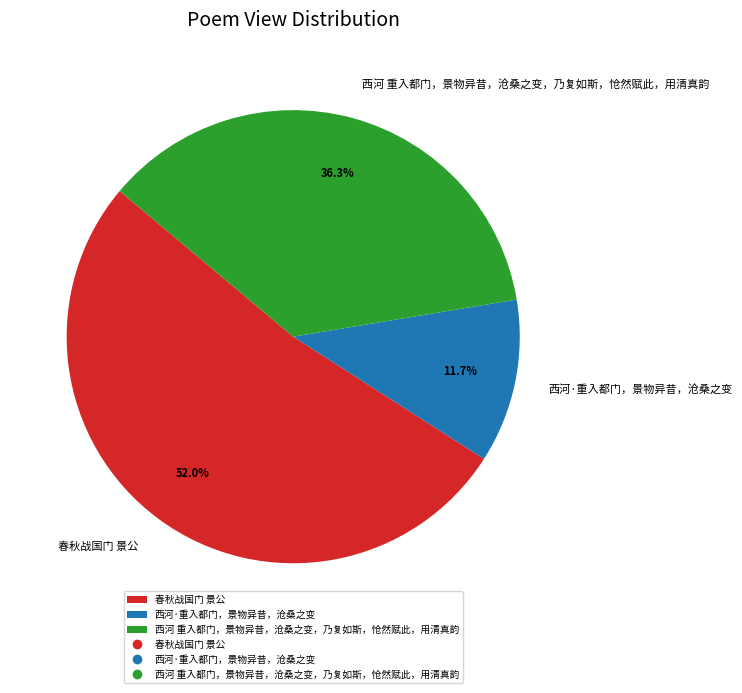

Which has a higher value, 春秋战国门 景公 or 西河·重入都门，景物异昔，沧桑之变?

春秋战国门 景公